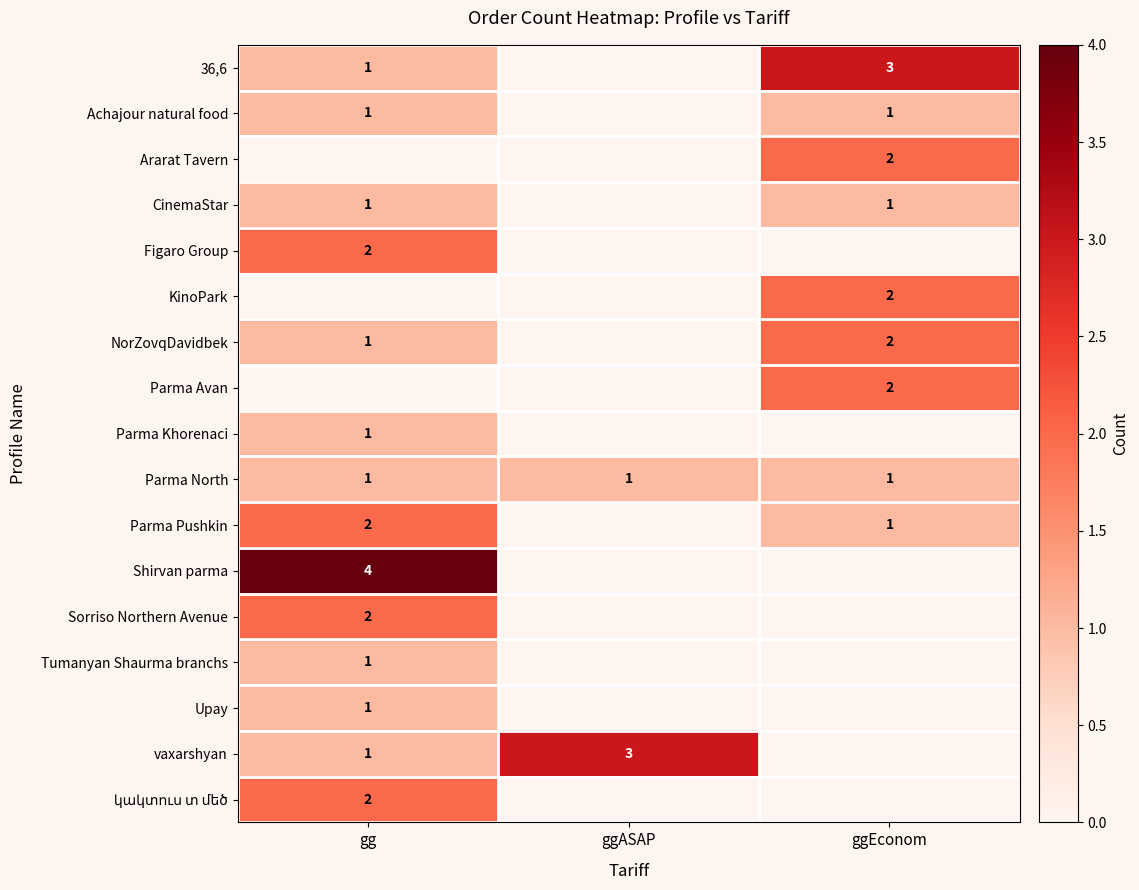

Is it true that CinemaStar equals 0 at ggEconom?

False